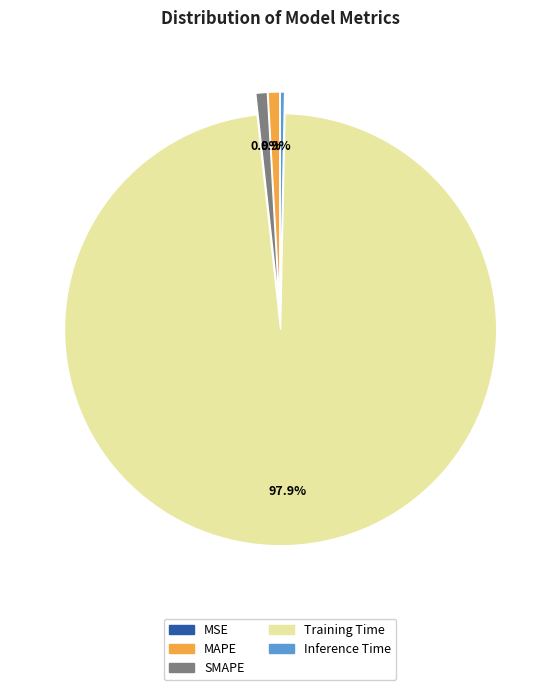

Is it true that Inference Time is 0% of the pie?

True